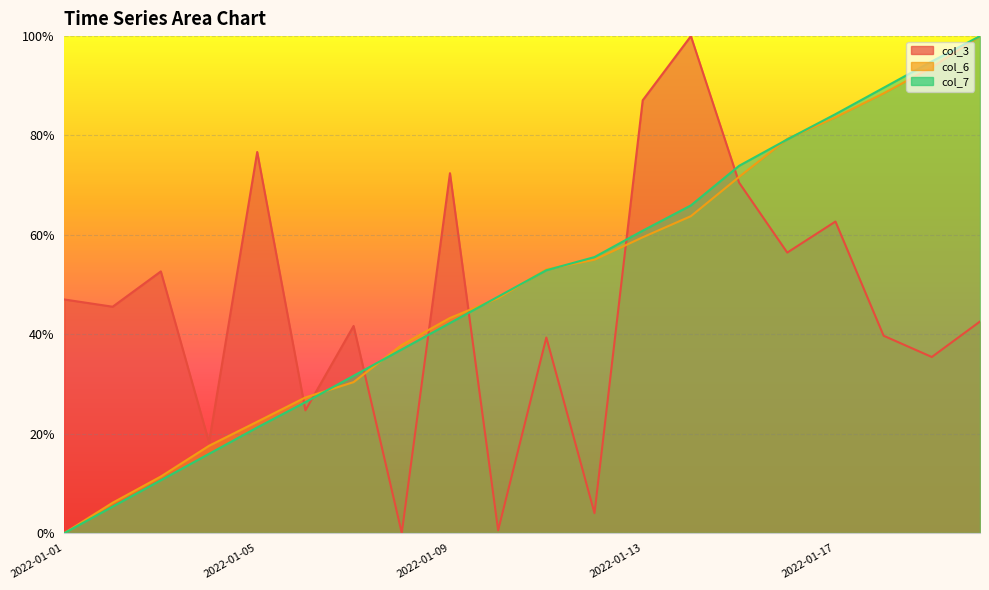

Reading right to left, what are all the values shown in this chart?

col_3: 0.4	0.4	0.4	0.6	0.6	0.7	1.0	0.9	0.0	0.4	0.0	0.7	0.0	0.4	0.2	0.8	0.2	0.5	0.5	0.5
col_6: 1.0	0.9	0.9	0.8	0.8	0.7	0.6	0.6	0.6	0.5	0.5	0.4	0.4	0.3	0.3	0.2	0.2	0.1	0.1	0.0
col_7: 1.0	0.9	0.9	0.8	0.8	0.7	0.7	0.6	0.6	0.5	0.5	0.4	0.4	0.3	0.3	0.2	0.2	0.1	0.1	0.0